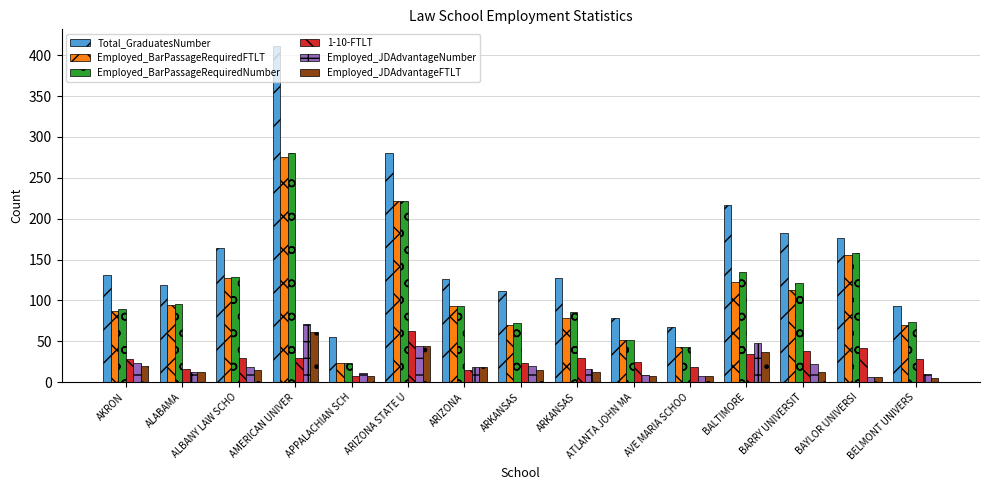

Which has a higher value, AKRON or ALBANY LAW SCHO?

ALBANY LAW SCHO